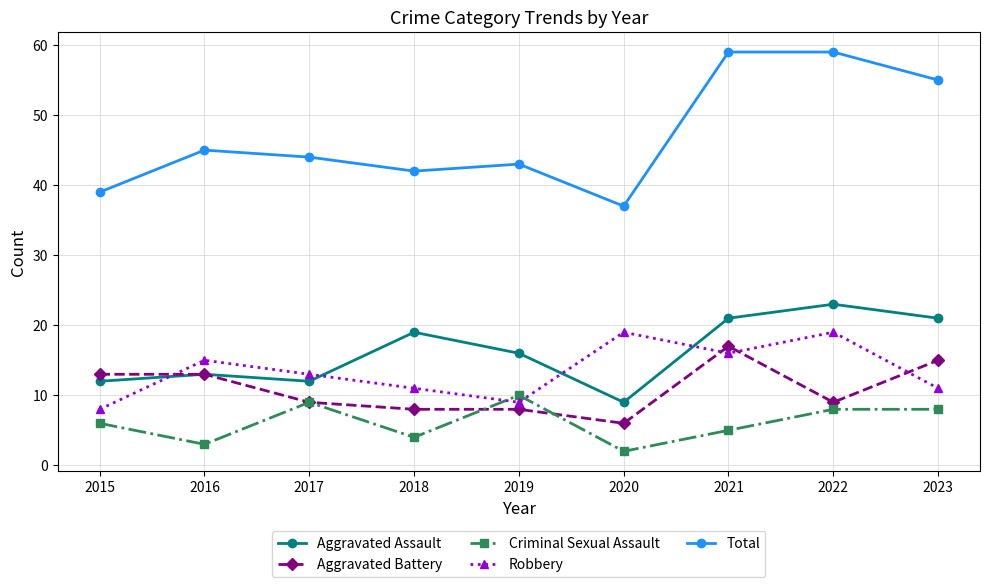

Reading left to right, list all the values displayed in this chart.

Aggravated Assault: 12	13	12	19	16	9	21	23	21
Aggravated Battery: 13	13	9	8	8	6	17	9	15
Criminal Sexual Assault: 6	3	9	4	10	2	5	8	8
Robbery: 8	15	13	11	9	19	16	19	11
Total: 39	45	44	42	43	37	59	59	55